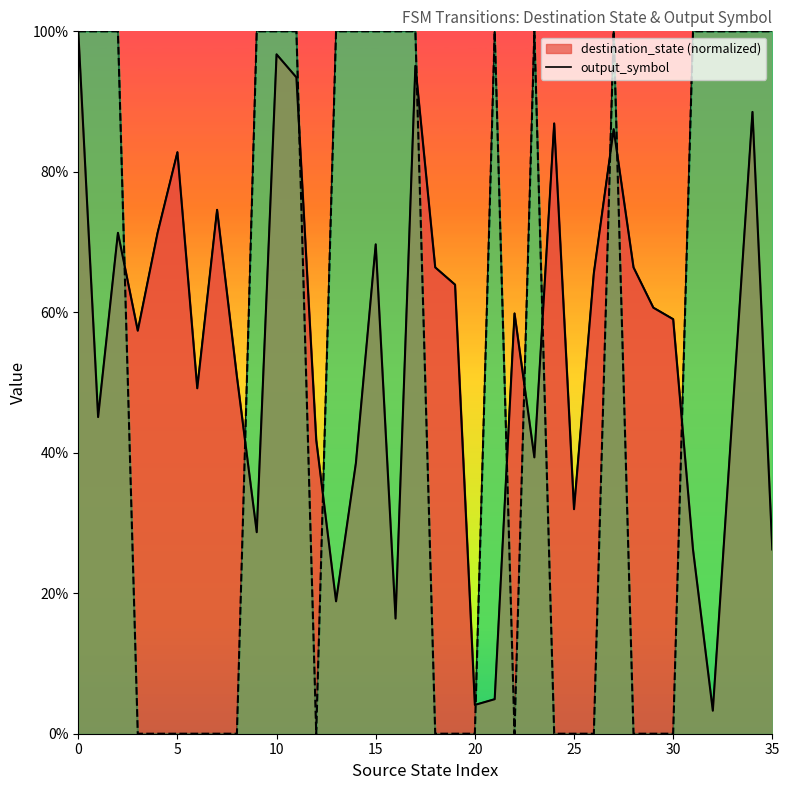

Is the value of destination_state at 19 greater than the value of output_symbol at 23?

No